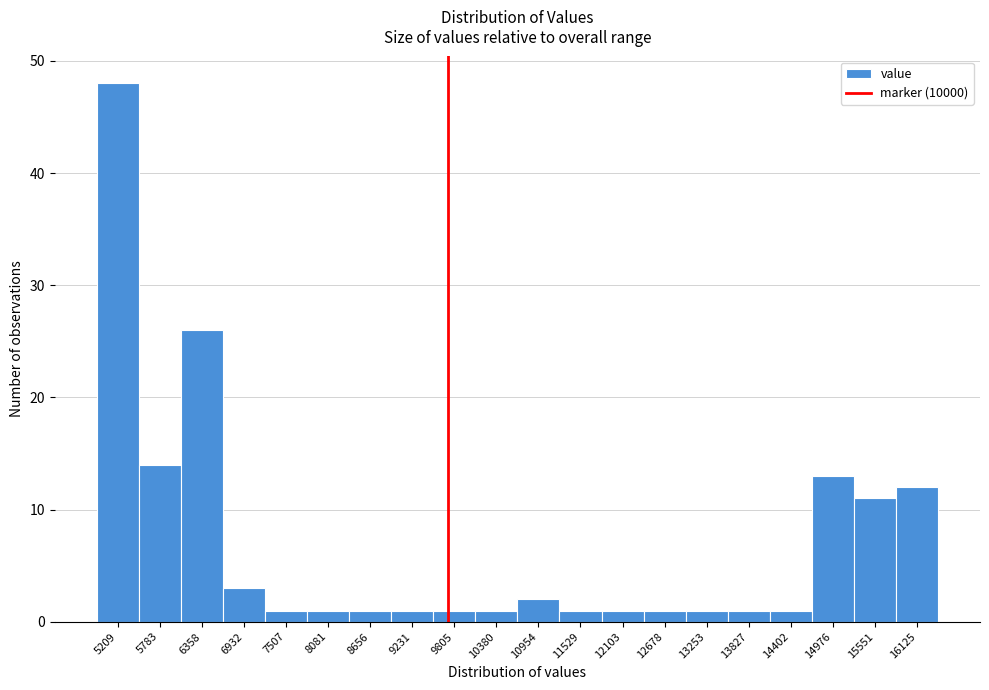

Reading left to right, what are all the values shown in this chart?

48	14	26	3	1	1	1	1	1	1	2	1	1	1	1	1	1	13	11	12